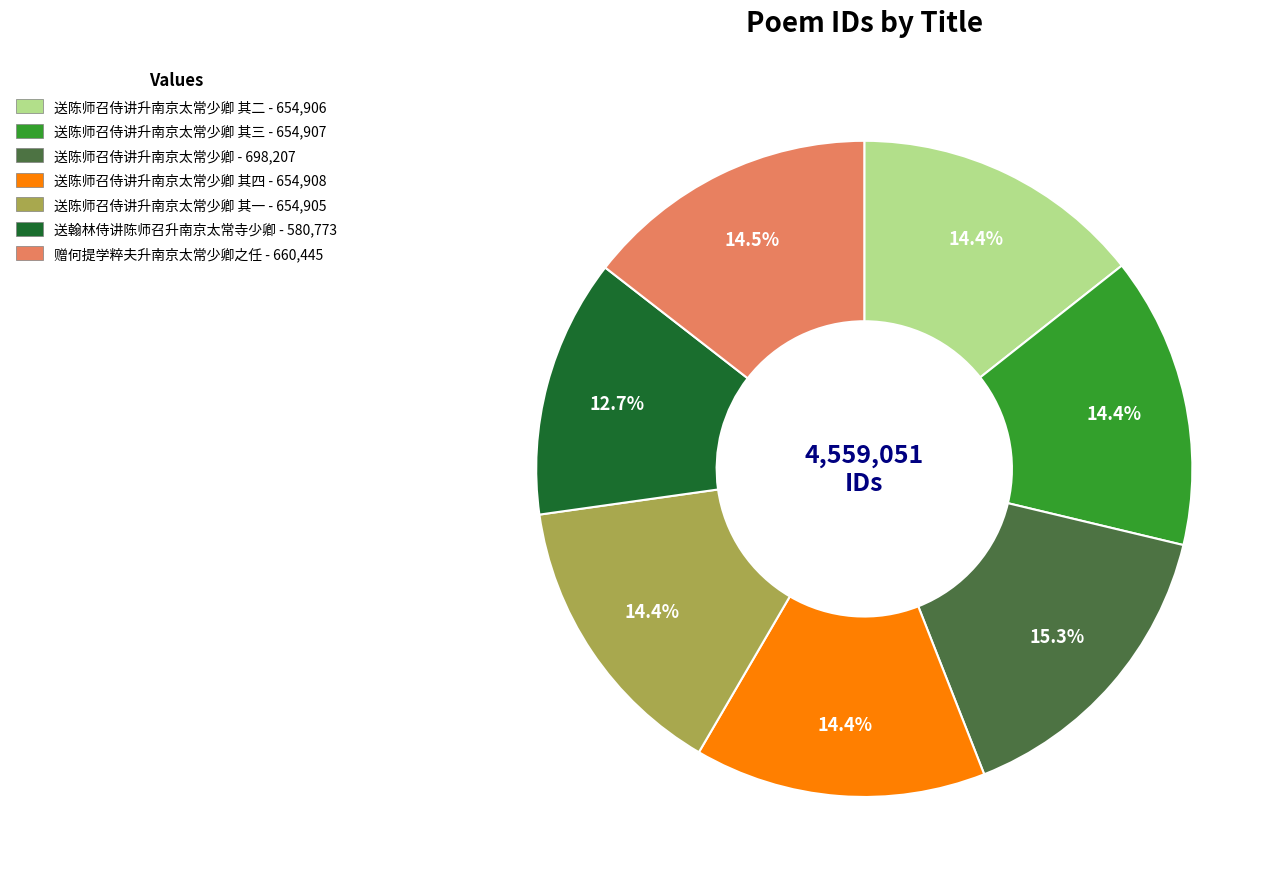

What percentage is NOT represented by 送陈师召侍讲升南京太常少卿 其二 - 654,906?

85.6%